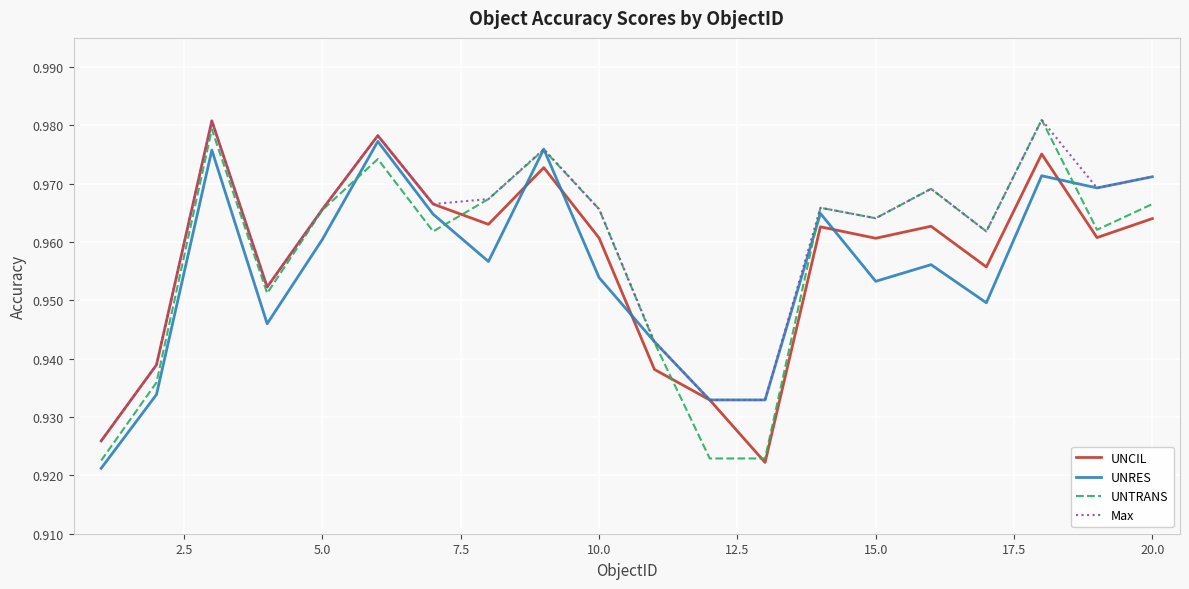

At how many categories does at least one series exceed 0?

20